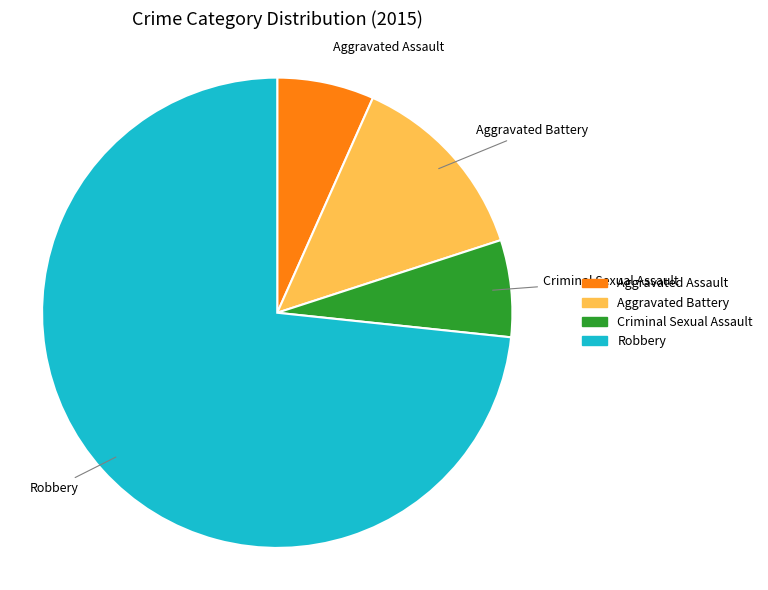

Which has a higher value, Aggravated Battery or Robbery?

Robbery